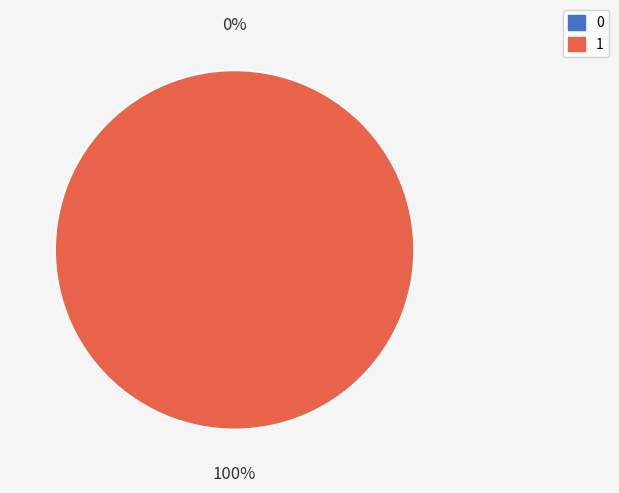

To the nearest percent, what is the average slice percentage?

50%